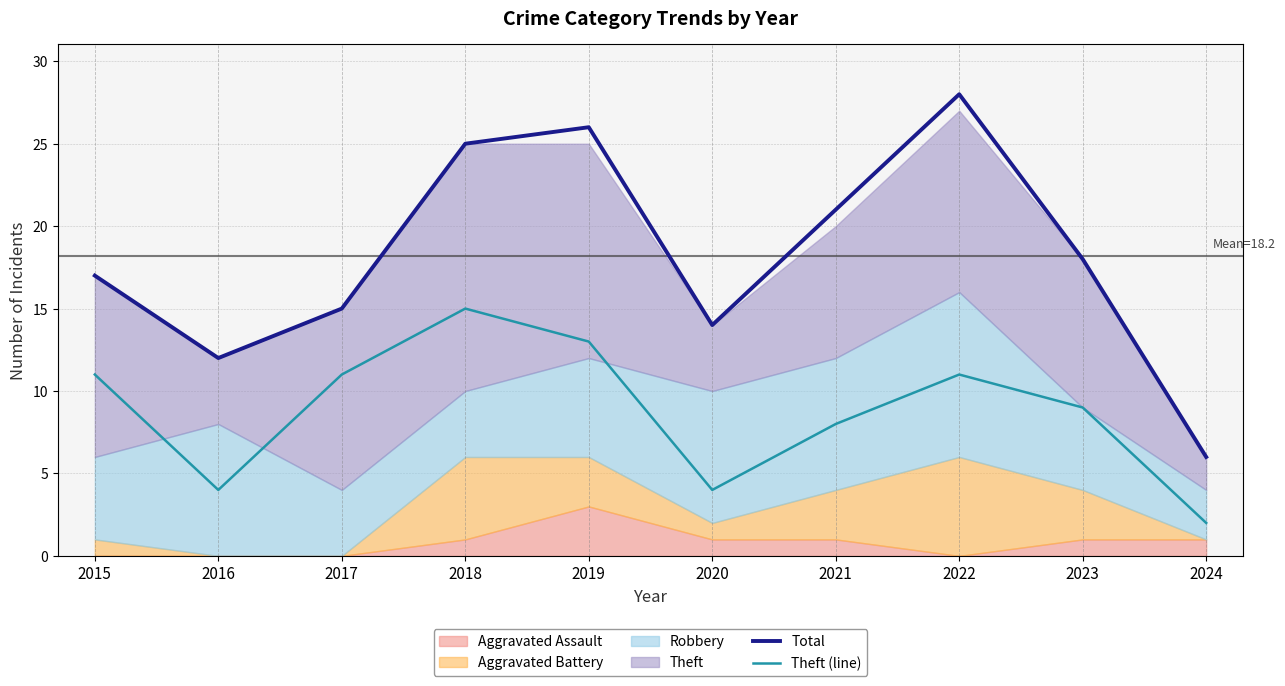

Which series has the widest spread of values?

Total